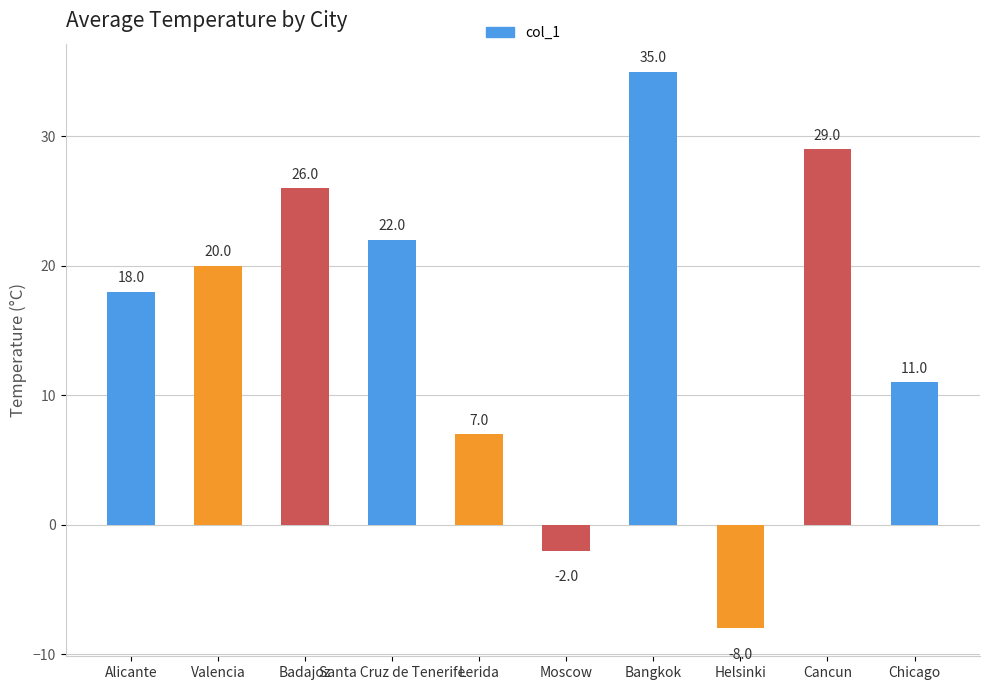

True or false: the data shows 28 at Valencia.

False